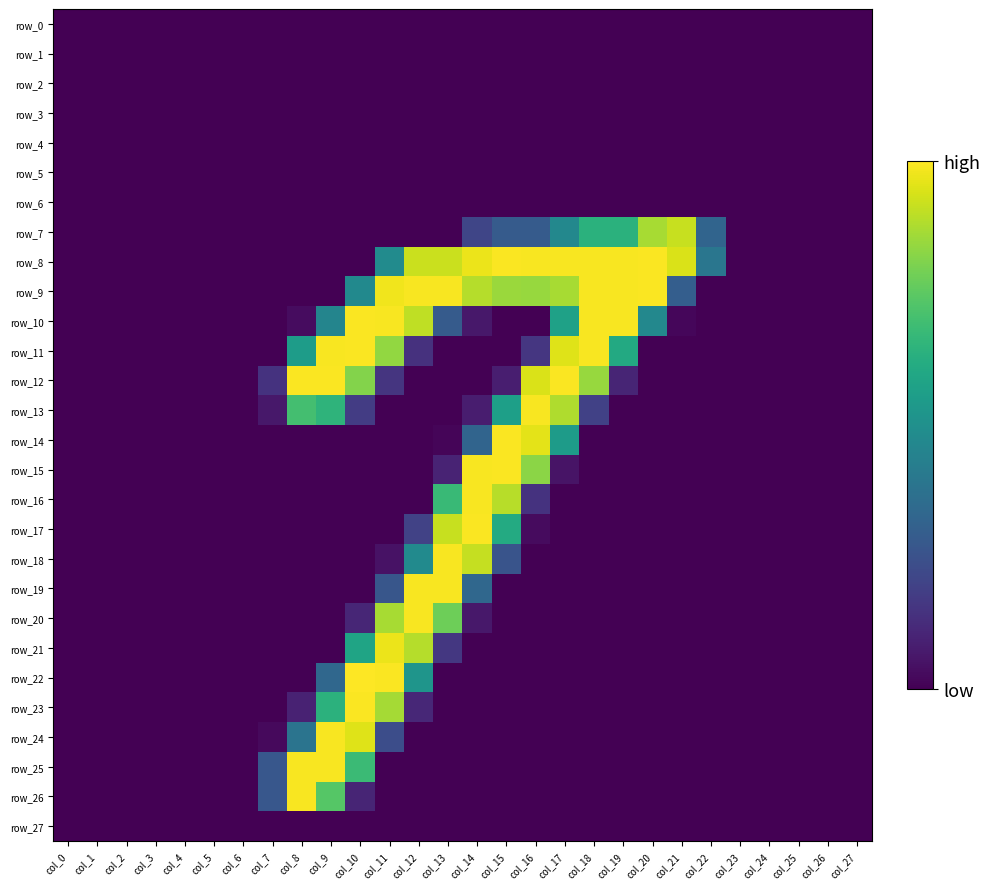

List the series in order of their peak value, highest first.

row_22, row_8, row_9, row_10, row_11, row_12, row_14, row_15, row_17, row_23, row_13, row_16, row_18, row_19, row_20, row_24, row_25, row_26, row_21, row_7, row_0, row_1, row_2, row_3, row_4, row_5, row_6, row_27